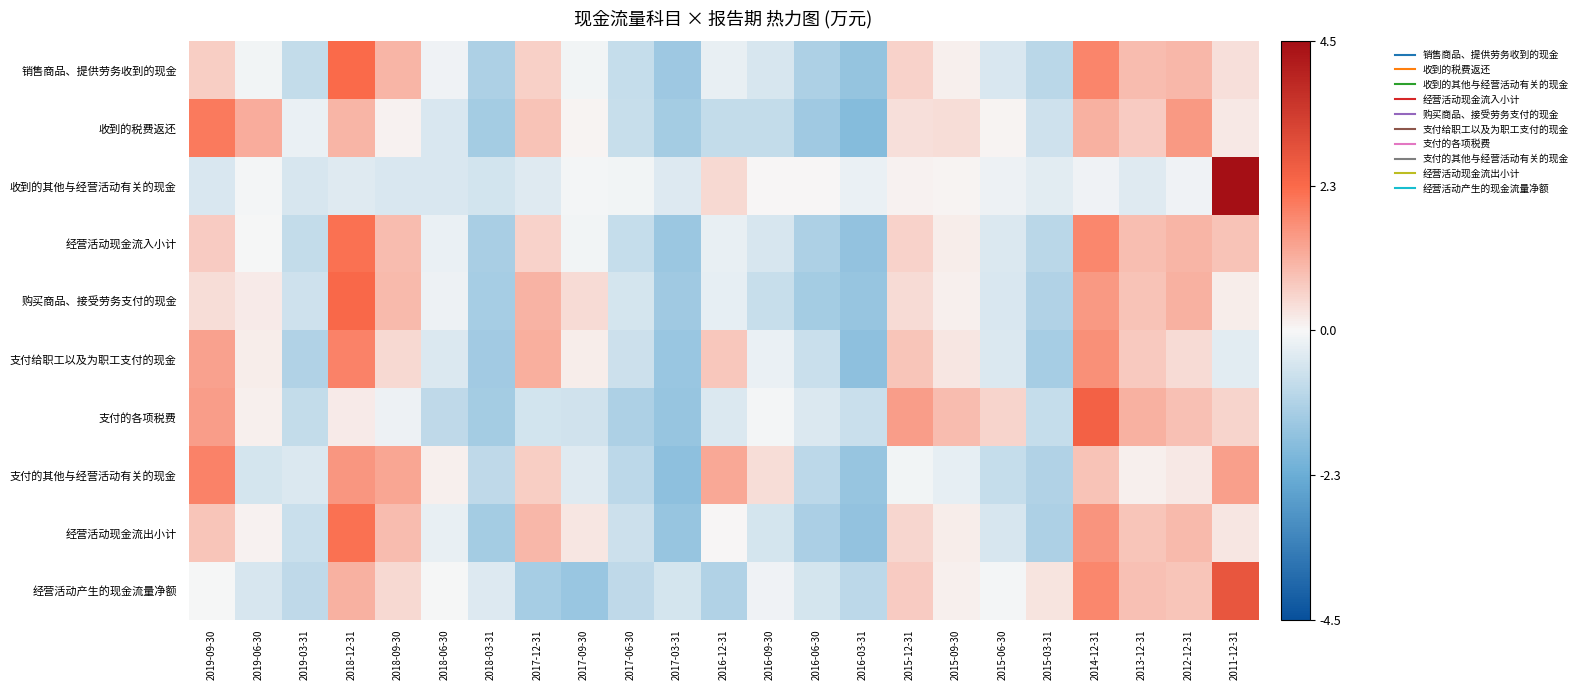

Reading right to left, list all the values displayed in this chart.

销售商品、提供劳务收到的现金: 2011-12-31=0.4	2012-12-31=1.0	2013-12-31=1.0	2014-12-31=1.8	2015-03-31=-1.0	2015-06-30=-0.5	2015-09-30=0.1	2015-12-31=0.6	2016-03-31=-1.6	2016-06-30=-1.2	2016-09-30=-0.5	2016-12-31=-0.2	2017-03-31=-1.4	2017-06-30=-0.8	2017-09-30=-0.1	2017-12-31=0.6	2018-03-31=-1.2	2018-06-30=-0.1	2018-09-30=1.0	2018-12-31=2.3	2019-03-31=-0.8	2019-06-30=-0.1	2019-09-30=0.7
收到的税费返还: 2011-12-31=0.2	2012-12-31=1.5	2013-12-31=0.7	2014-12-31=1.1	2015-03-31=-0.6	2015-06-30=0.1	2015-09-30=0.4	2015-12-31=0.4	2016-03-31=-1.8	2016-06-30=-1.4	2016-09-30=-0.8	2016-12-31=-0.8	2017-03-31=-1.3	2017-06-30=-0.8	2017-09-30=0.1	2017-12-31=0.8	2018-03-31=-1.3	2018-06-30=-0.5	2018-09-30=0.1	2018-12-31=1.1	2019-03-31=-0.2	2019-06-30=1.2	2019-09-30=2.0
收到的其他与经营活动有关的现金: 2011-12-31=4.5	2012-12-31=-0.1	2013-12-31=-0.4	2014-12-31=-0.1	2015-03-31=-0.3	2015-06-30=-0.2	2015-09-30=0.0	2015-12-31=0.1	2016-03-31=-0.2	2016-06-30=0.0	2016-09-30=0.0	2016-12-31=0.5	2017-03-31=-0.4	2017-06-30=-0.1	2017-09-30=-0.1	2017-12-31=-0.4	2018-03-31=-0.6	2018-06-30=-0.5	2018-09-30=-0.5	2018-12-31=-0.4	2019-03-31=-0.5	2019-06-30=-0.1	2019-09-30=-0.5
经营活动现金流入小计: 2011-12-31=0.8	2012-12-31=1.0	2013-12-31=0.9	2014-12-31=1.8	2015-03-31=-1.0	2015-06-30=-0.5	2015-09-30=0.2	2015-12-31=0.6	2016-03-31=-1.6	2016-06-30=-1.2	2016-09-30=-0.5	2016-12-31=-0.2	2017-03-31=-1.5	2017-06-30=-0.8	2017-09-30=-0.1	2017-12-31=0.6	2018-03-31=-1.2	2018-06-30=-0.2	2018-09-30=0.9	2018-12-31=2.1	2019-03-31=-0.8	2019-06-30=-0.0	2019-09-30=0.7
购买商品、接受劳务支付的现金: 2011-12-31=0.1	2012-12-31=1.1	2013-12-31=0.9	2014-12-31=1.5	2015-03-31=-1.1	2015-06-30=-0.5	2015-09-30=0.1	2015-12-31=0.4	2016-03-31=-1.6	2016-06-30=-1.3	2016-09-30=-0.8	2016-12-31=-0.3	2017-03-31=-1.4	2017-06-30=-0.5	2017-09-30=0.4	2017-12-31=1.1	2018-03-31=-1.3	2018-06-30=-0.2	2018-09-30=1.0	2018-12-31=2.3	2019-03-31=-0.7	2019-06-30=0.2	2019-09-30=0.4
支付给职工以及为职工支付的现金: 2011-12-31=-0.3	2012-12-31=0.5	2013-12-31=0.7	2014-12-31=1.6	2015-03-31=-1.3	2015-06-30=-0.5	2015-09-30=0.3	2015-12-31=0.8	2016-03-31=-1.7	2016-06-30=-0.7	2016-09-30=-0.2	2016-12-31=0.8	2017-03-31=-1.5	2017-06-30=-0.7	2017-09-30=0.2	2017-12-31=1.2	2018-03-31=-1.4	2018-06-30=-0.4	2018-09-30=0.5	2018-12-31=1.8	2019-03-31=-1.1	2019-06-30=0.2	2019-09-30=1.4
支付的各项税费: 2011-12-31=0.6	2012-12-31=0.9	2013-12-31=1.1	2014-12-31=2.4	2015-03-31=-0.8	2015-06-30=0.5	2015-09-30=1.0	2015-12-31=1.4	2016-03-31=-0.7	2016-06-30=-0.4	2016-09-30=-0.1	2016-12-31=-0.4	2017-03-31=-1.6	2017-06-30=-1.2	2017-09-30=-0.6	2017-12-31=-0.6	2018-03-31=-1.3	2018-06-30=-0.9	2018-09-30=-0.2	2018-12-31=0.2	2019-03-31=-0.8	2019-06-30=0.1	2019-09-30=1.4
支付的其他与经营活动有关的现金: 2011-12-31=1.4	2012-12-31=0.2	2013-12-31=0.1	2014-12-31=0.8	2015-03-31=-1.1	2015-06-30=-0.8	2015-09-30=-0.3	2015-12-31=-0.1	2016-03-31=-1.5	2016-06-30=-1.0	2016-09-30=0.4	2016-12-31=1.3	2017-03-31=-1.7	2017-06-30=-0.9	2017-09-30=-0.4	2017-12-31=0.6	2018-03-31=-0.9	2018-06-30=0.1	2018-09-30=1.3	2018-12-31=1.5	2019-03-31=-0.4	2019-06-30=-0.5	2019-09-30=1.9
经营活动现金流出小计: 2011-12-31=0.3	2012-12-31=1.0	2013-12-31=0.8	2014-12-31=1.6	2015-03-31=-1.2	2015-06-30=-0.5	2015-09-30=0.1	2015-12-31=0.5	2016-03-31=-1.6	2016-06-30=-1.2	2016-09-30=-0.6	2016-12-31=0.0	2017-03-31=-1.5	2017-06-30=-0.7	2017-09-30=0.3	2017-12-31=1.0	2018-03-31=-1.3	2018-06-30=-0.2	2018-09-30=1.0	2018-12-31=2.2	2019-03-31=-0.7	2019-06-30=0.1	2019-09-30=0.8
经营活动产生的现金流量净额: 2011-12-31=2.8	2012-12-31=0.8	2013-12-31=0.9	2014-12-31=1.8	2015-03-31=0.3	2015-06-30=-0.1	2015-09-30=0.1	2015-12-31=0.7	2016-03-31=-1.0	2016-06-30=-0.5	2016-09-30=-0.1	2016-12-31=-1.1	2017-03-31=-0.6	2017-06-30=-0.9	2017-09-30=-1.5	2017-12-31=-1.3	2018-03-31=-0.4	2018-06-30=-0.0	2018-09-30=0.5	2018-12-31=1.1	2019-03-31=-0.9	2019-06-30=-0.5	2019-09-30=-0.0